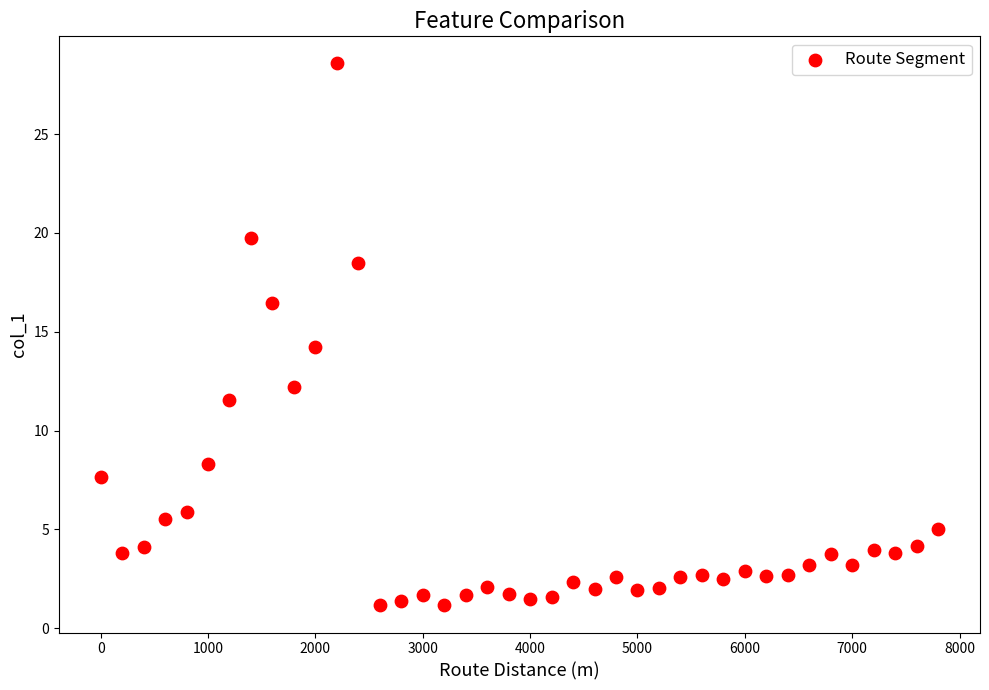

What is the range of X values (max minus min)?

7800.0